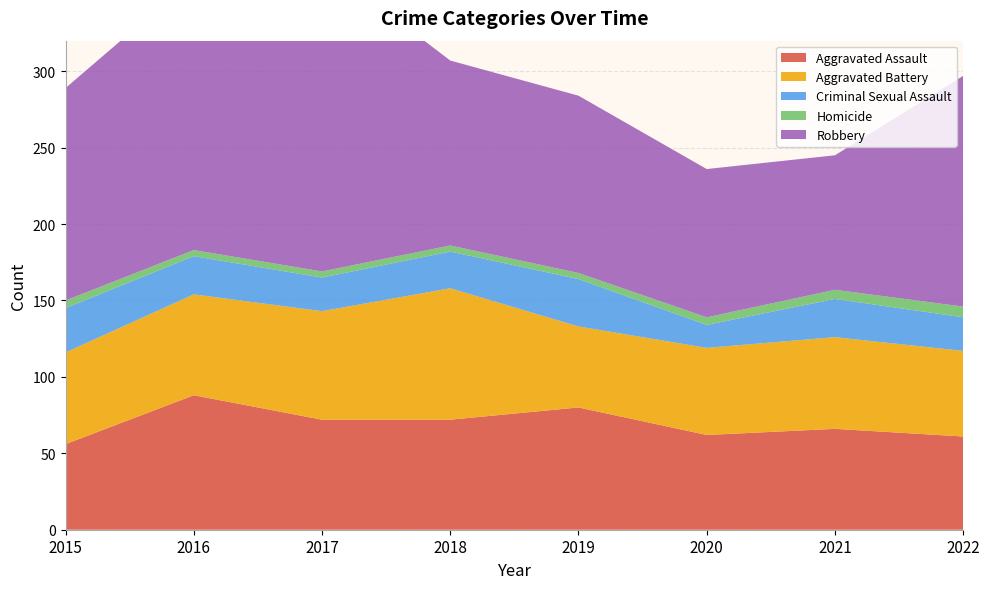

Reading left to right, list all the values displayed in this chart.

Aggravated Assault: 56	88	72	72	80	62	66	61
Aggravated Battery: 60	66	71	86	53	57	60	56
Criminal Sexual Assault: 29	25	22	24	31	15	25	22
Homicide: 5	4	4	4	4	5	6	7
Robbery: 139	178	202	121	116	97	88	151